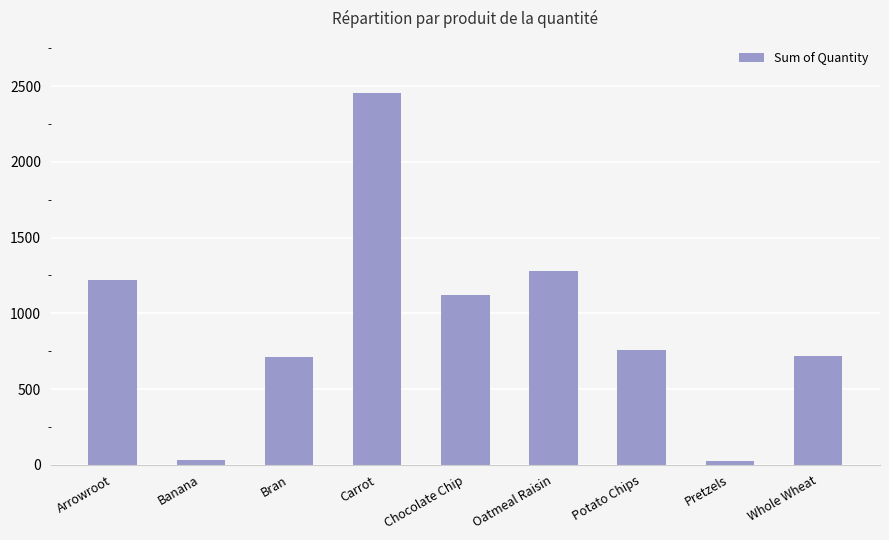

What is the sum of all values?

8325